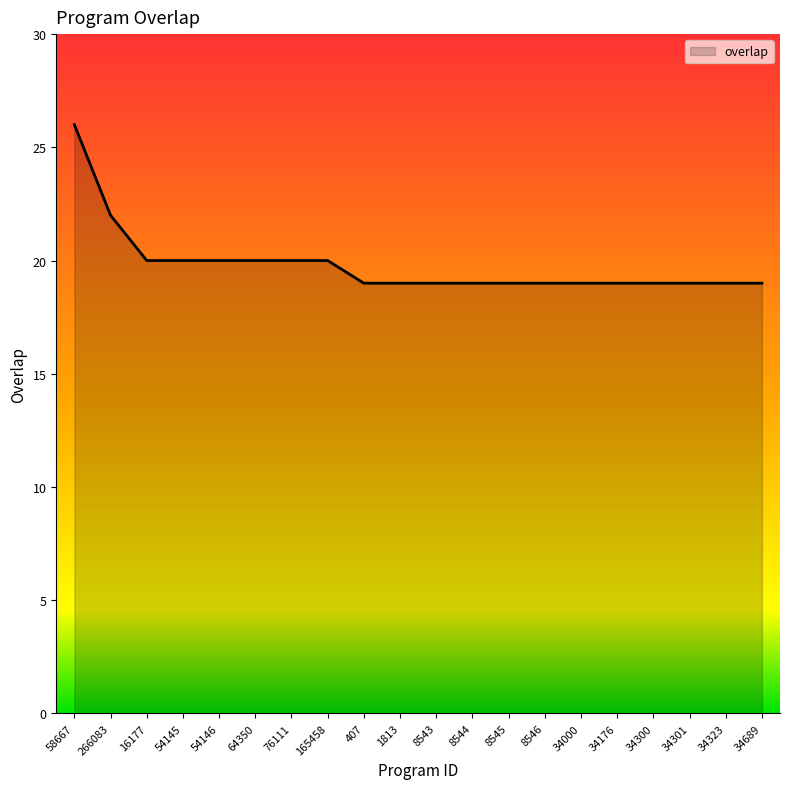

Where is the data nearest to the value 22?

266083